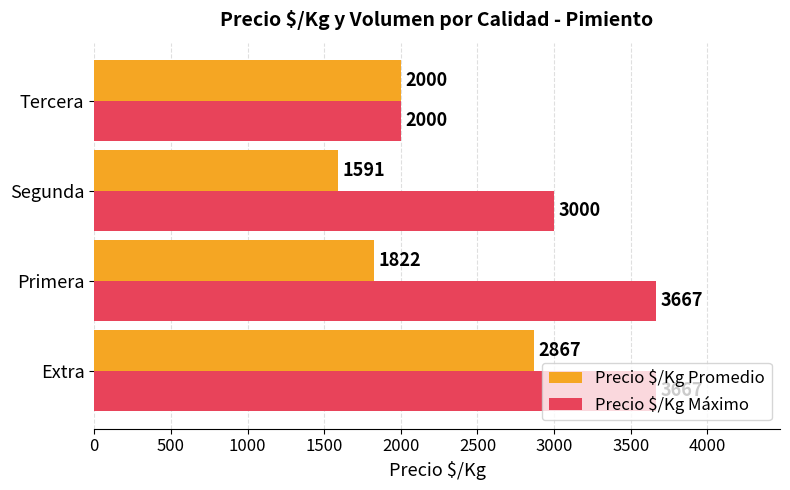

Between Extra and Segunda, which series saw the biggest shift?

Precio $/Kg Promedio